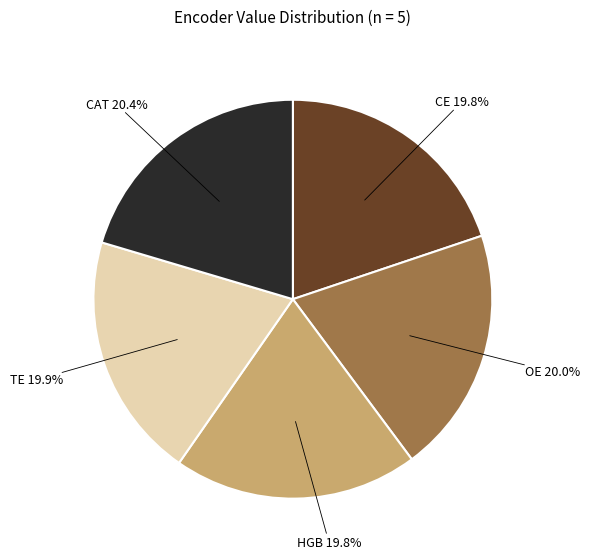

The OE slice represents 20% of the pie. True or false?

True